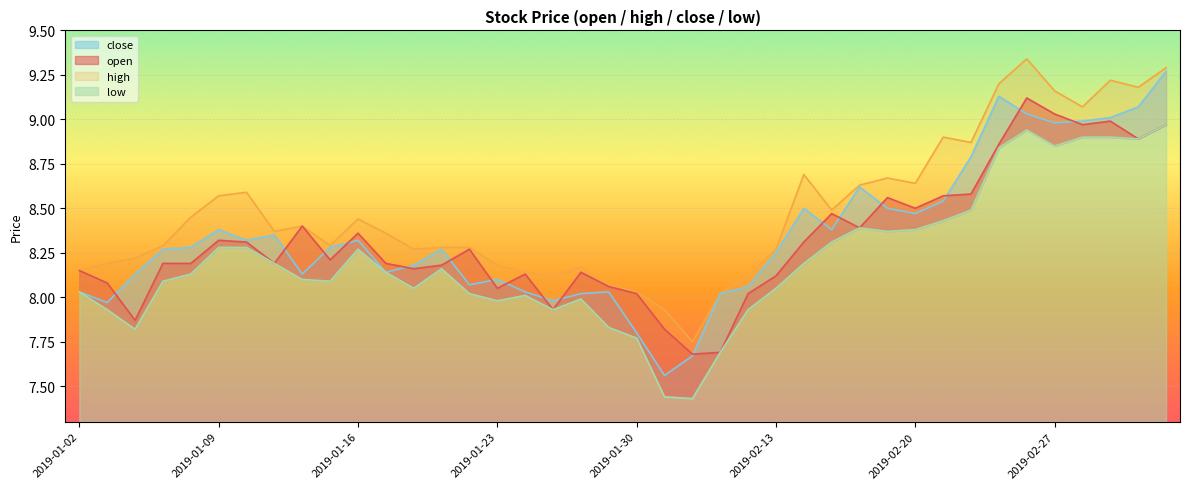

What is the average value of the open series?

8.3